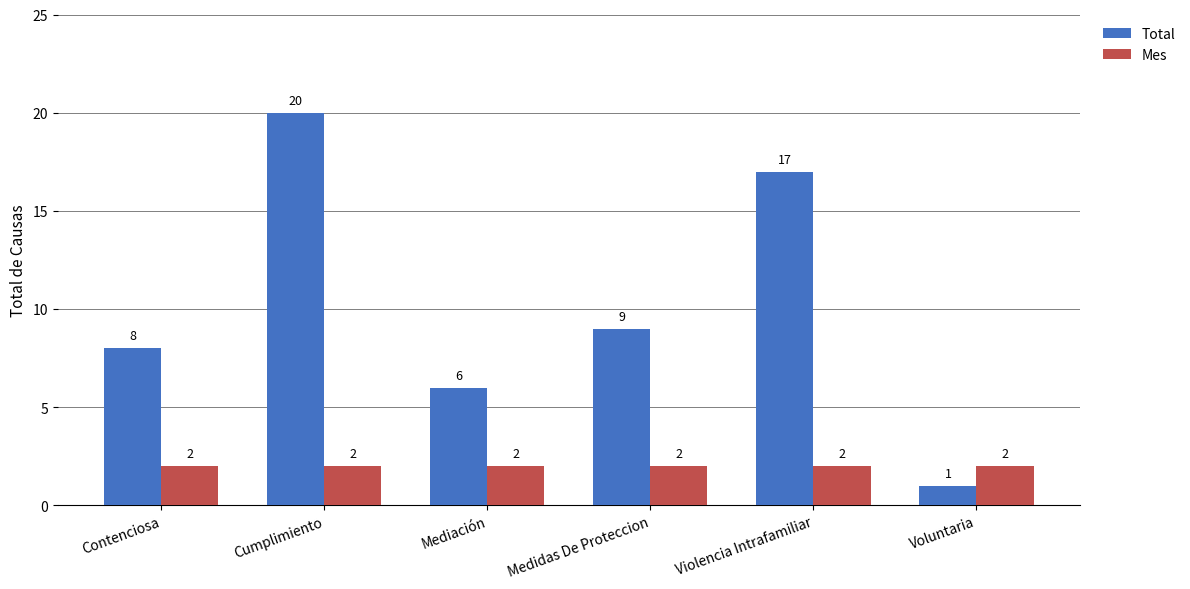

Which series has the largest range (max minus min)?

Total